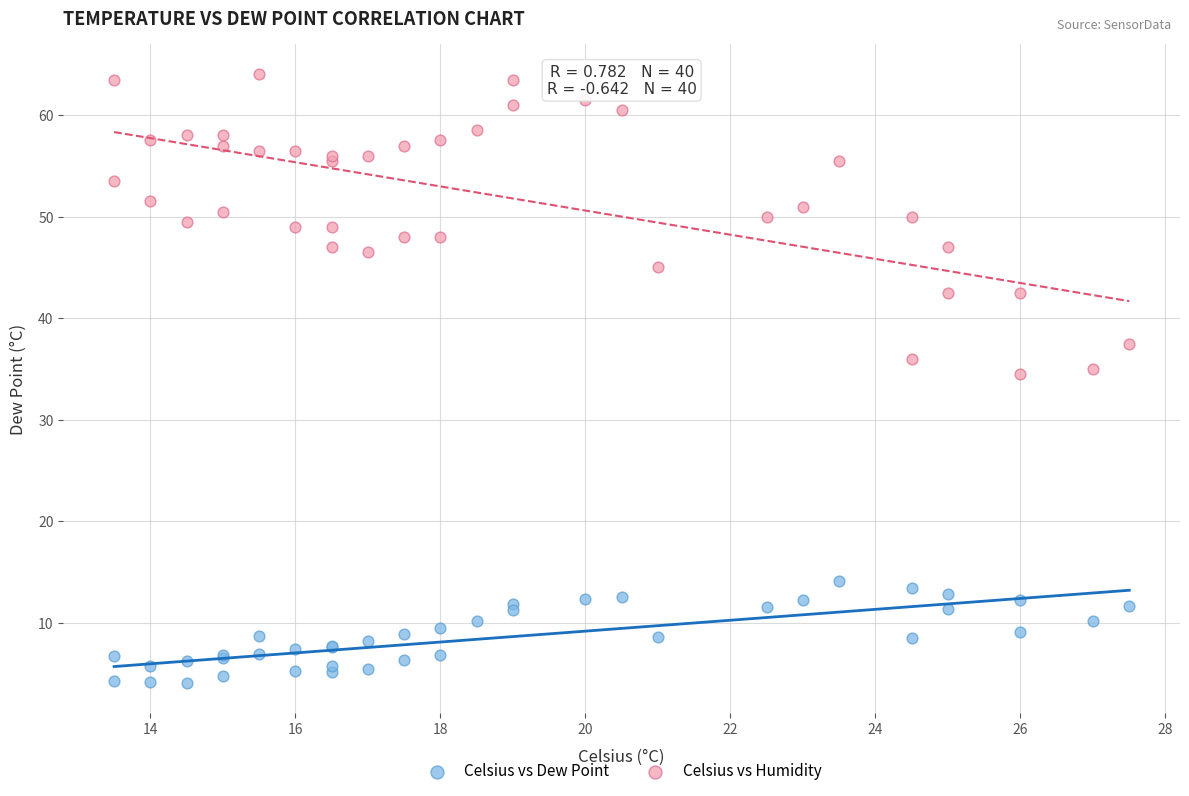

Which series has the widest spread of Y values?

Celsius vs Humidity